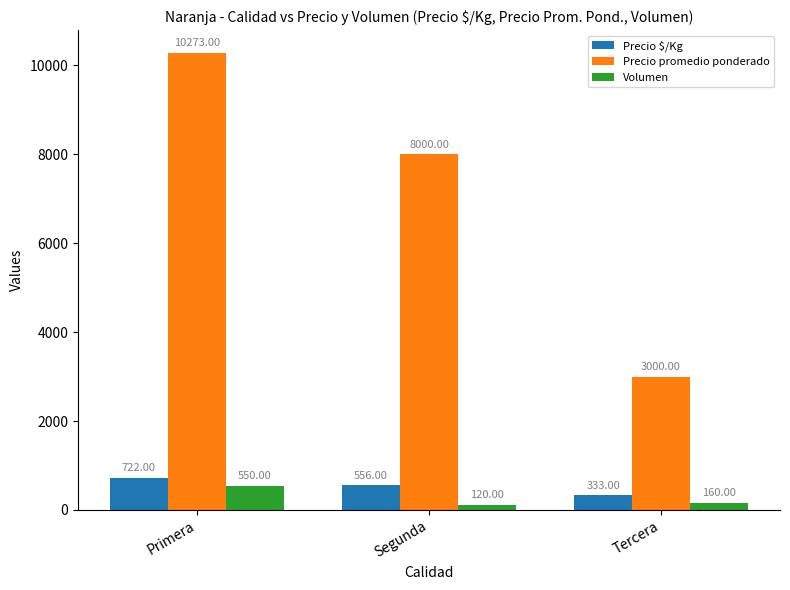

What is the average value of the Volumen series?

277